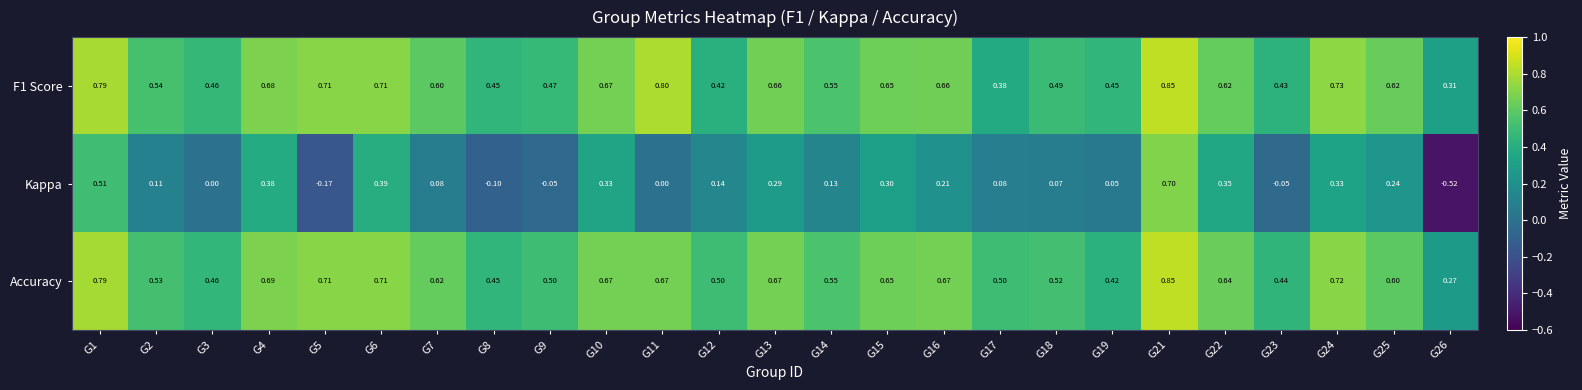

Which series has the widest spread of values?

Kappa